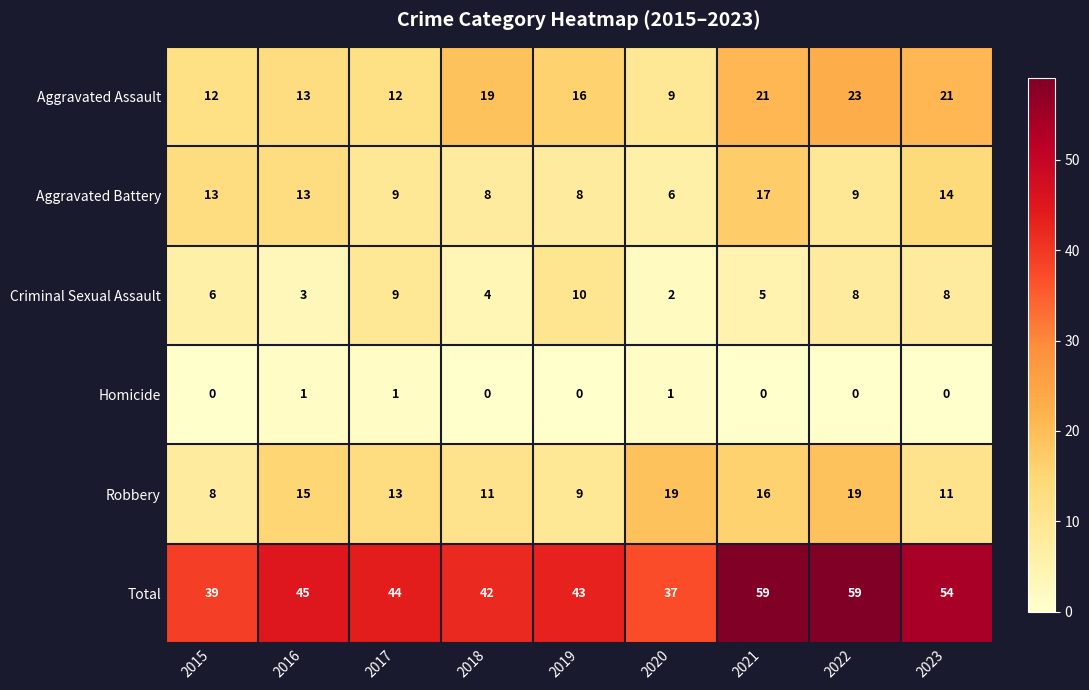

How many data points in Aggravated Assault are less than 16?

4